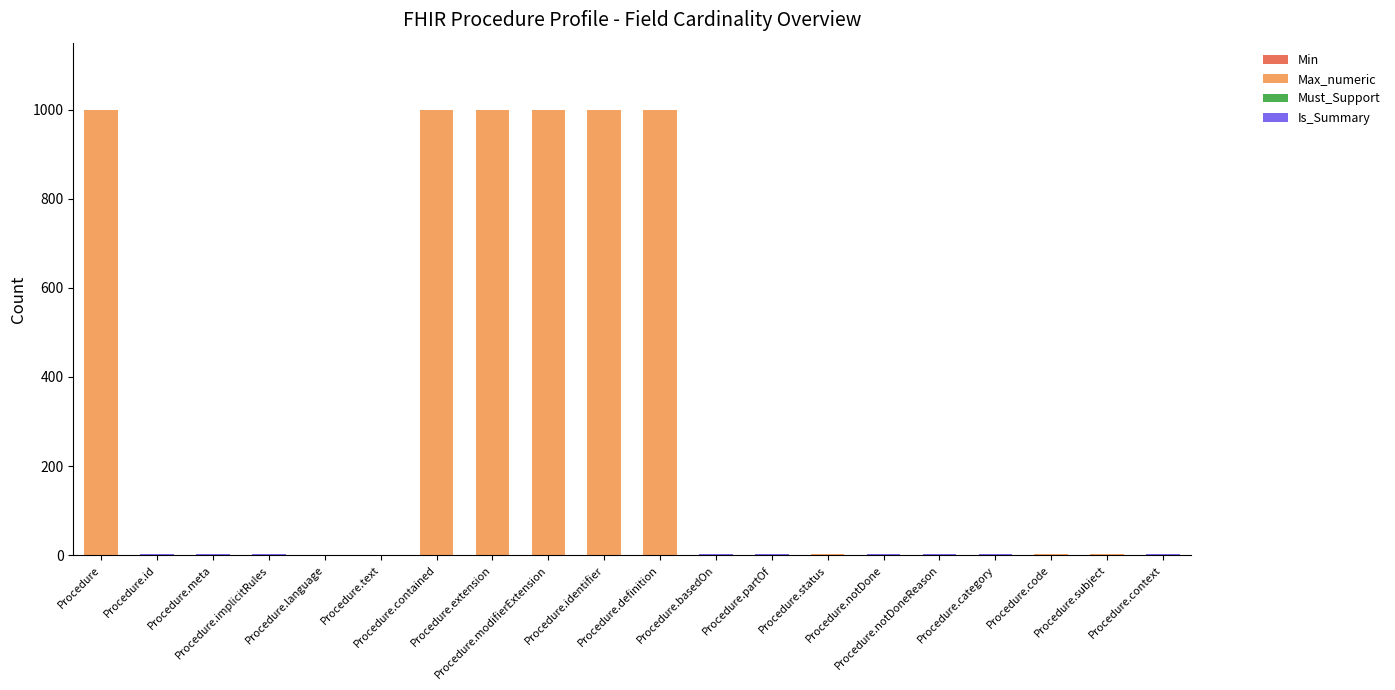

True or false: Min has a value of 0 at Procedure.language.

True